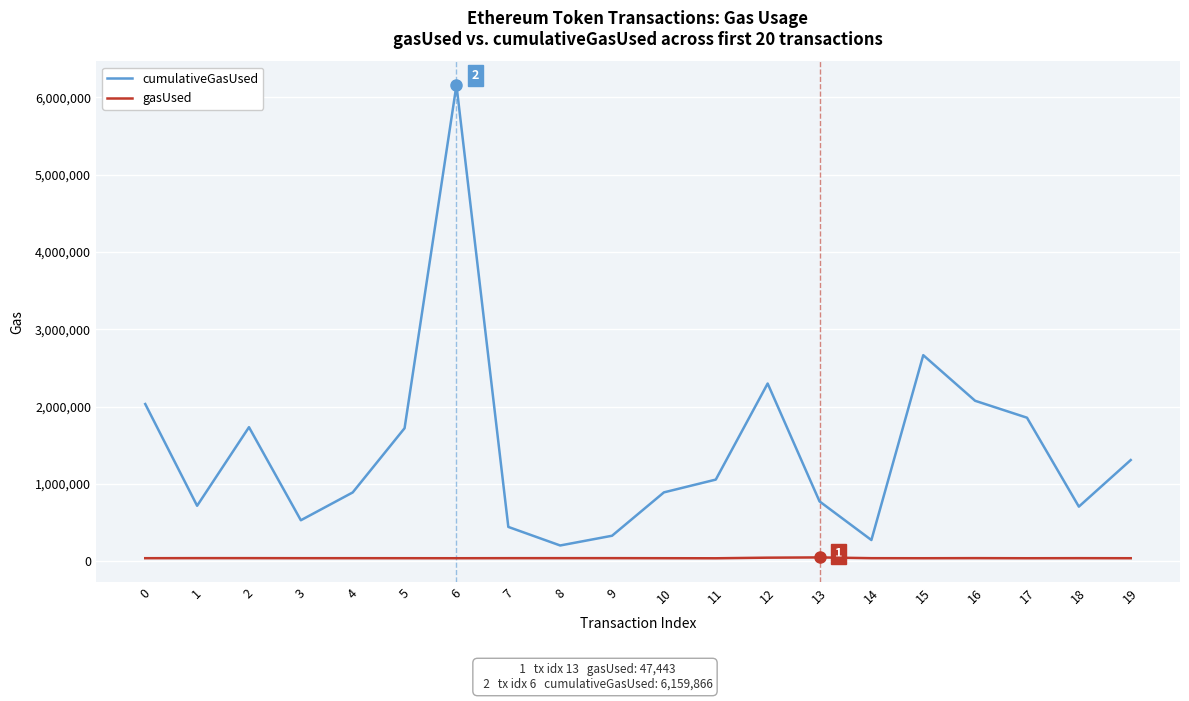

Is the value of gasUsed at 7 greater than the value of cumulativeGasUsed at 12?

No